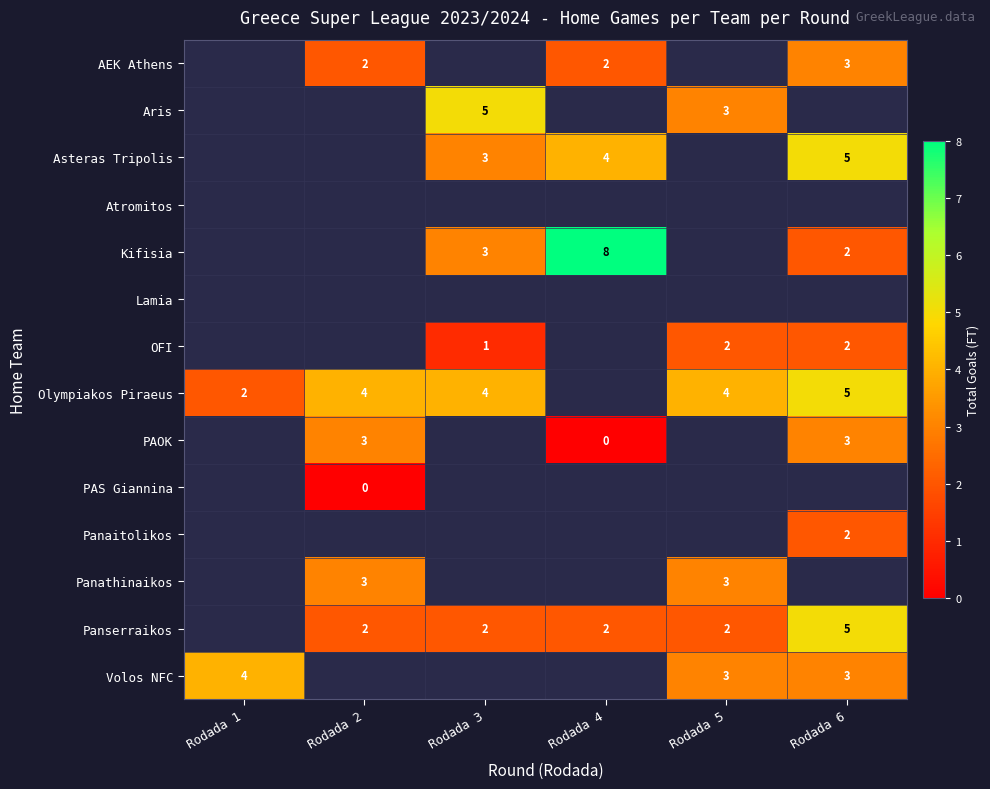

Between Rodada 5 and Rodada 4, which is larger?

Rodada 4